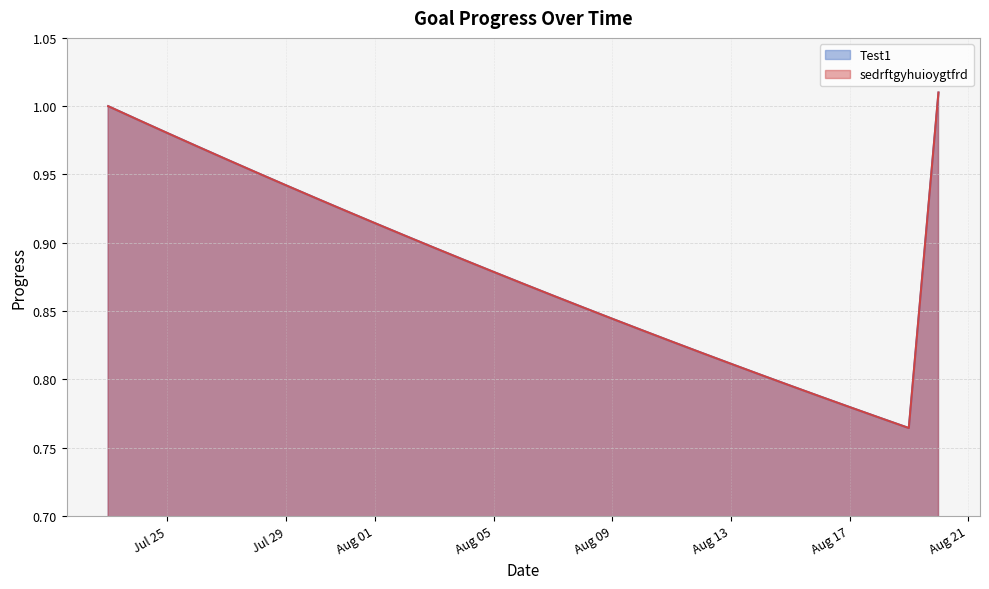

How many interior local valleys does the sedrftgyhuioygtfrd series have?

1